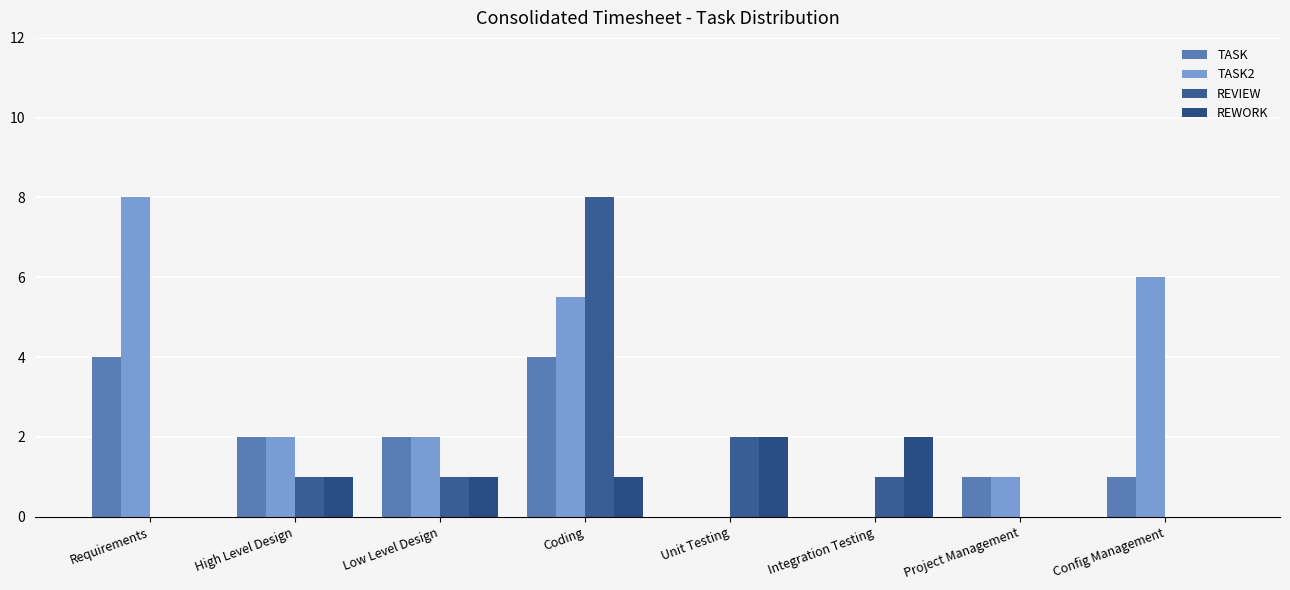

What is the value of the TASK bar at the 1st from the left?

4.0